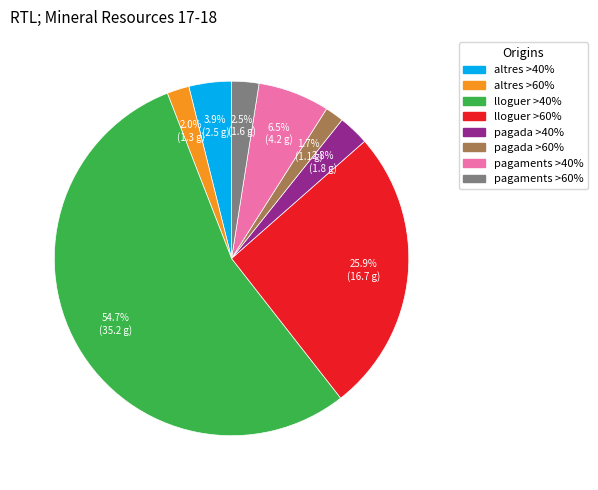

To the nearest percent, what is the average slice percentage?

12%